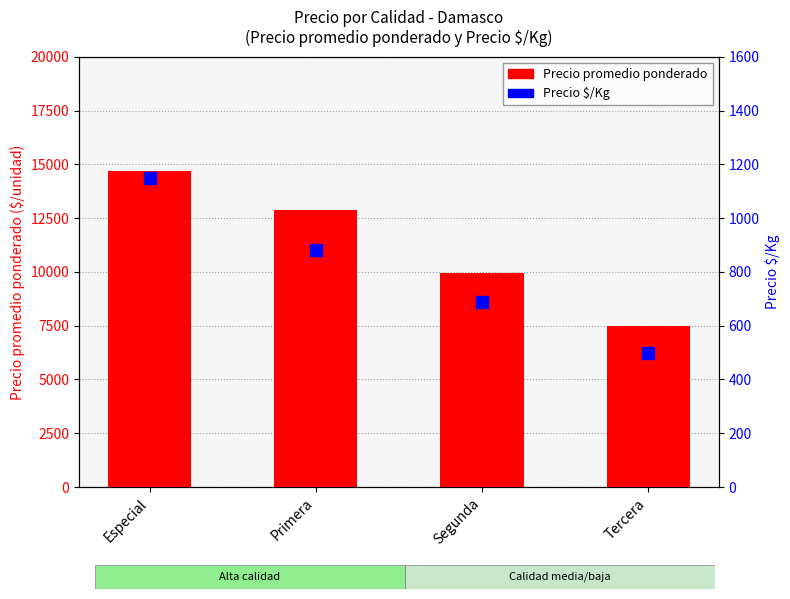

What is the lowest value of the Precio $/Kg series?

500